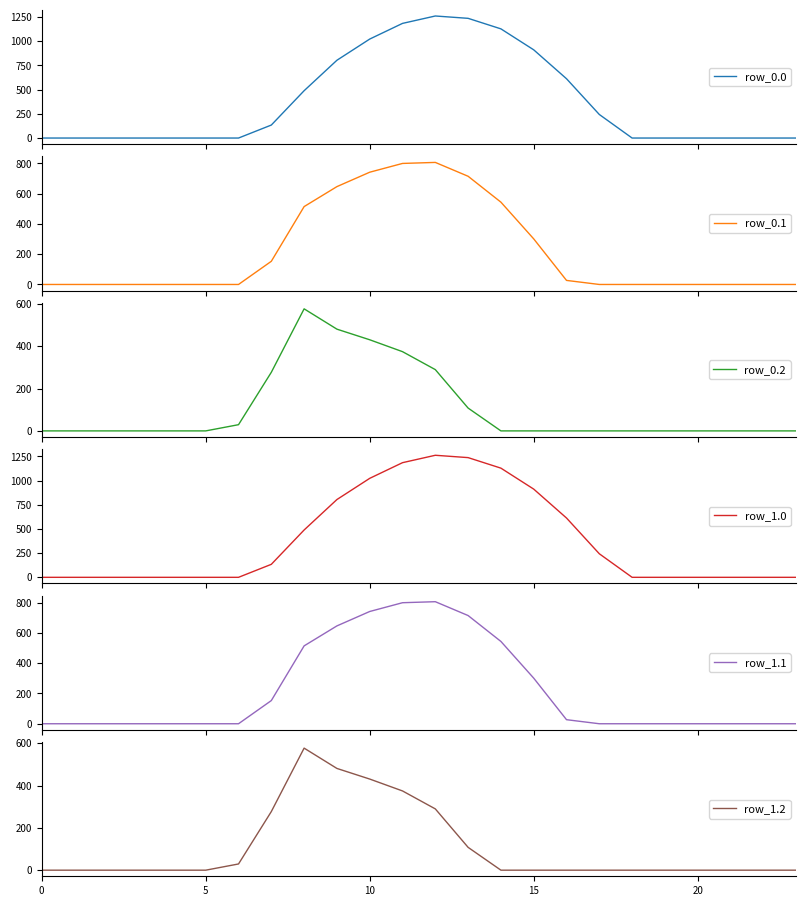

How many intersections are there between row_1.1 and row_0.2?

1